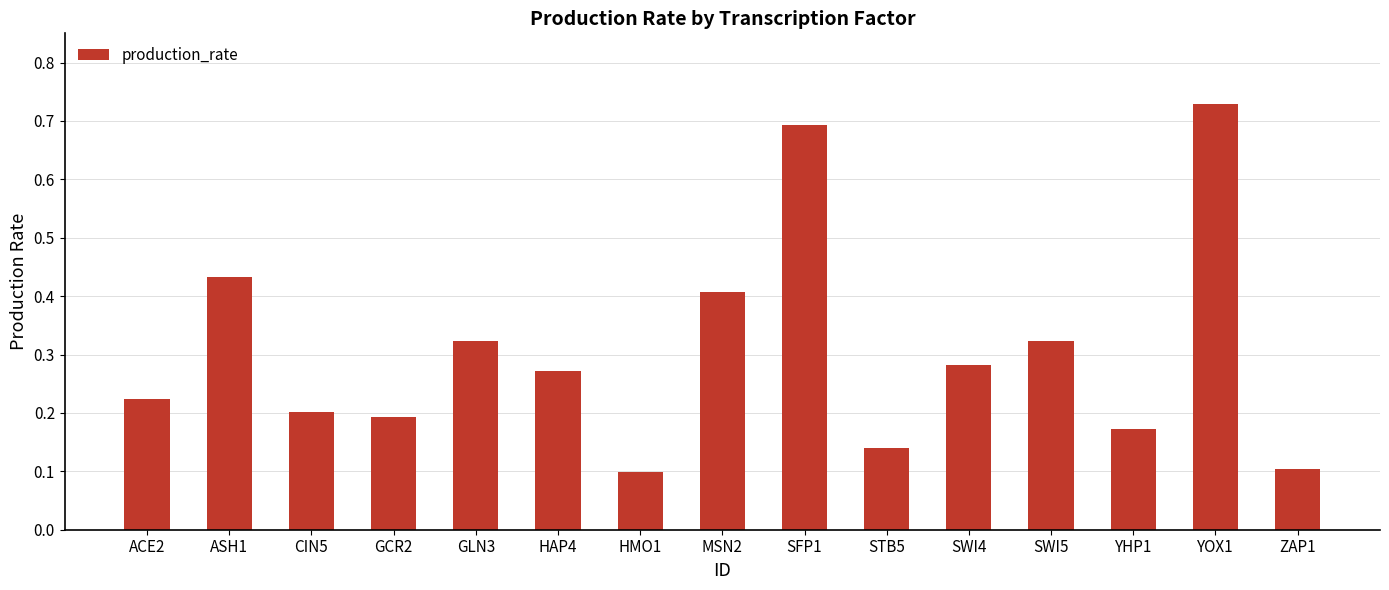

True or false: the data shows 0.4 at ASH1.

True